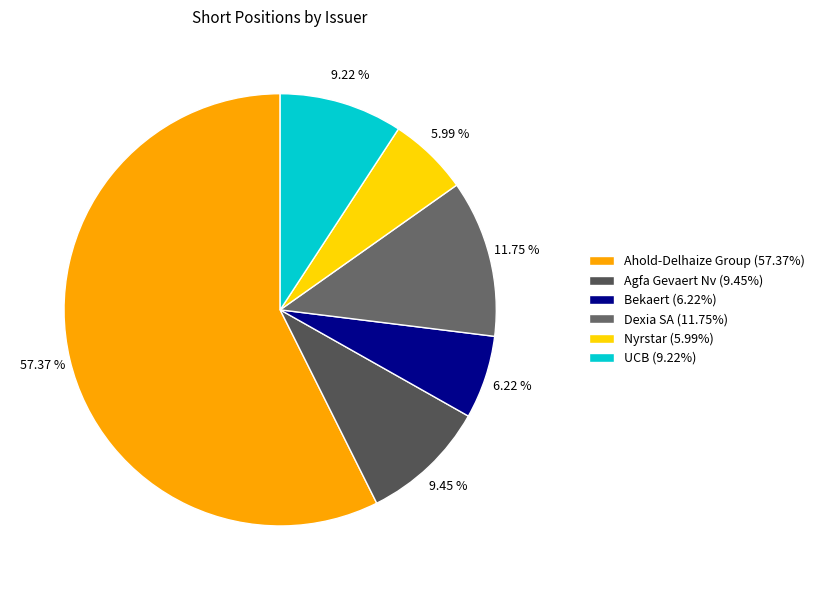

Does Ahold-Delhaize Group account for over 50% of the chart?

Yes